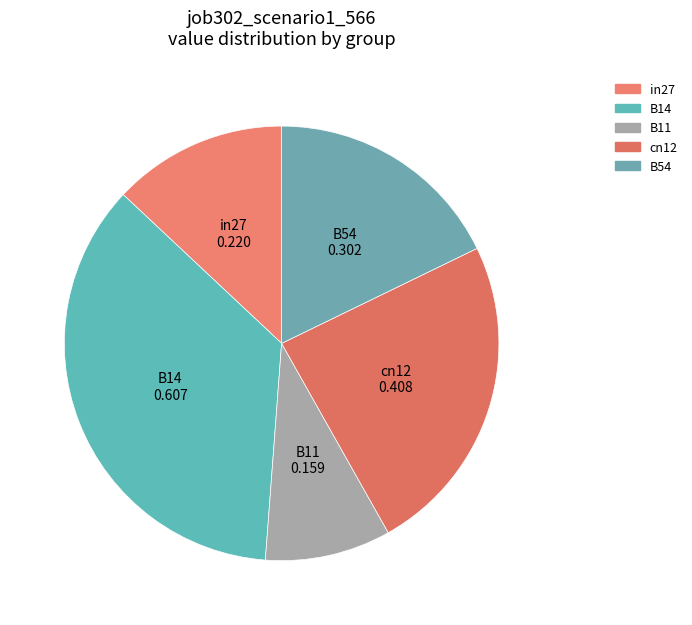

Which has a higher value, B14 or B54?

B14